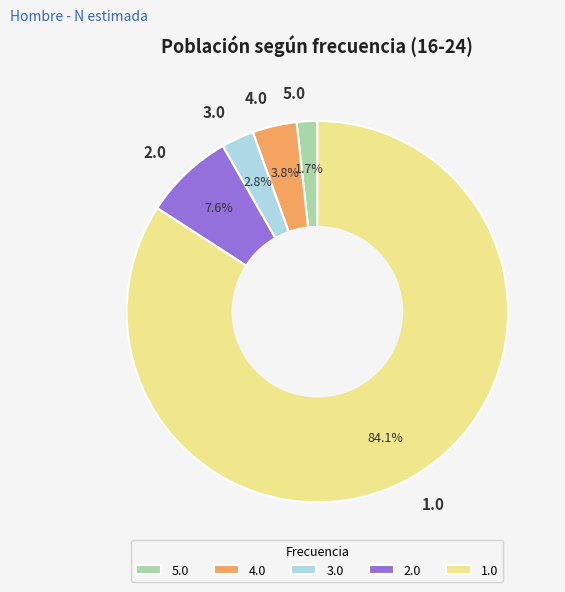

To the nearest percent, what is the combined percentage of 3.0 and 1.0?

87%